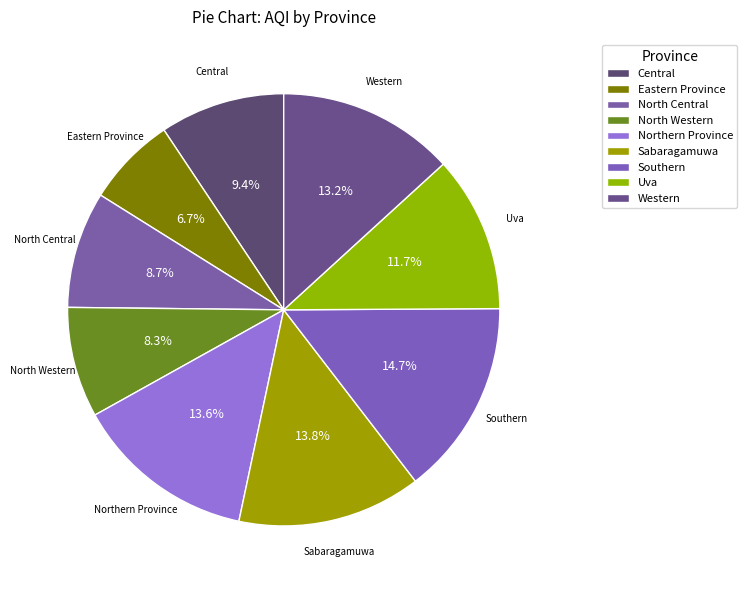

Rank the categories by value from highest to lowest.

Southern, Sabaragamuwa, Northern Province, Western, Uva, Central, North Central, North Western, Eastern Province